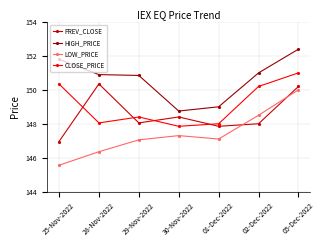

What is the lowest value of the HIGH_PRICE series?

148.8